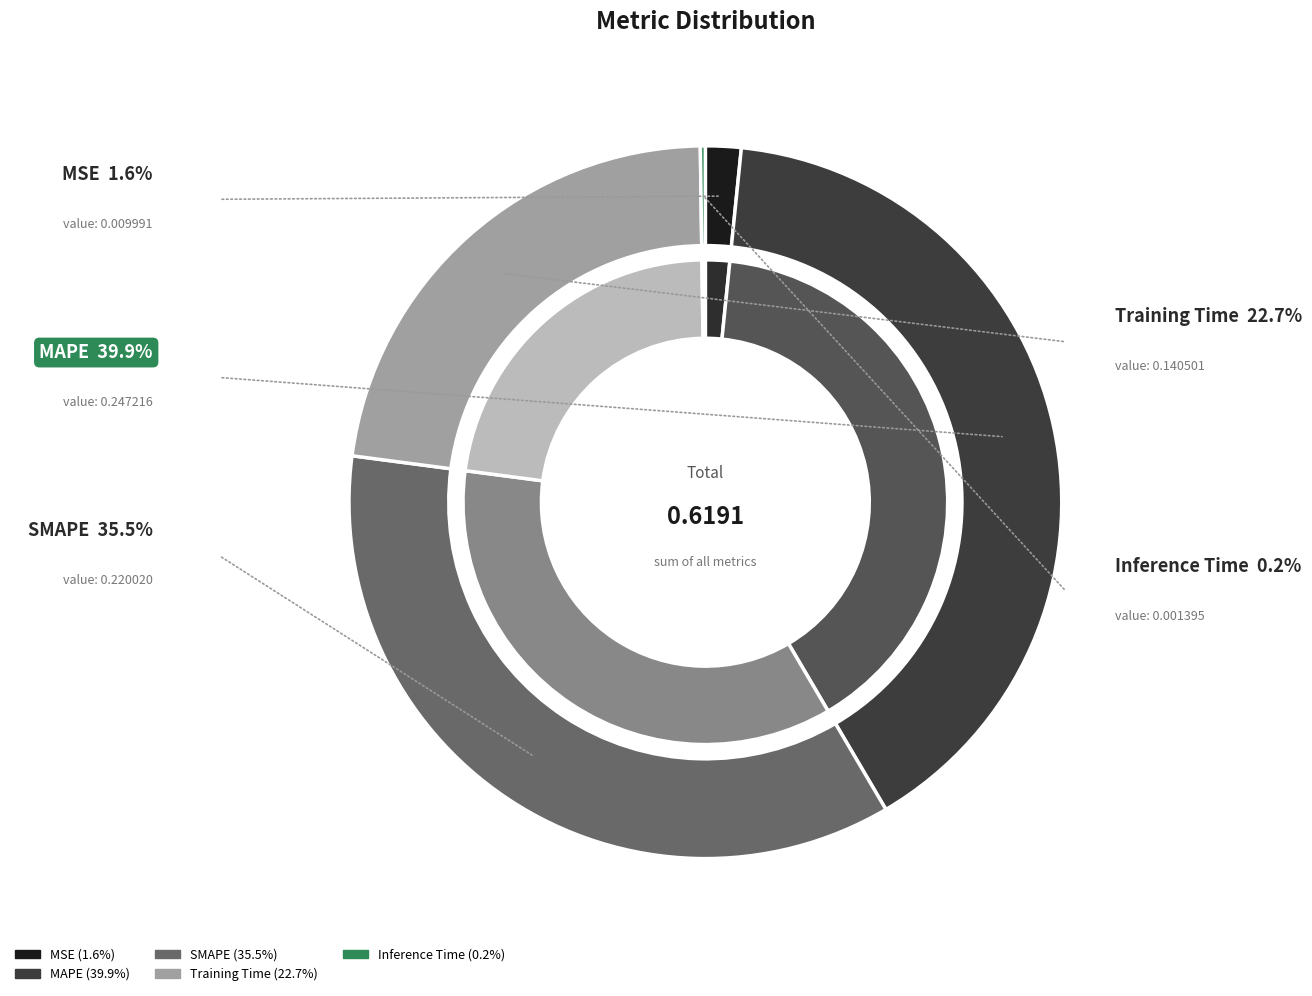

To the nearest percent, what is the average slice percentage?

20%